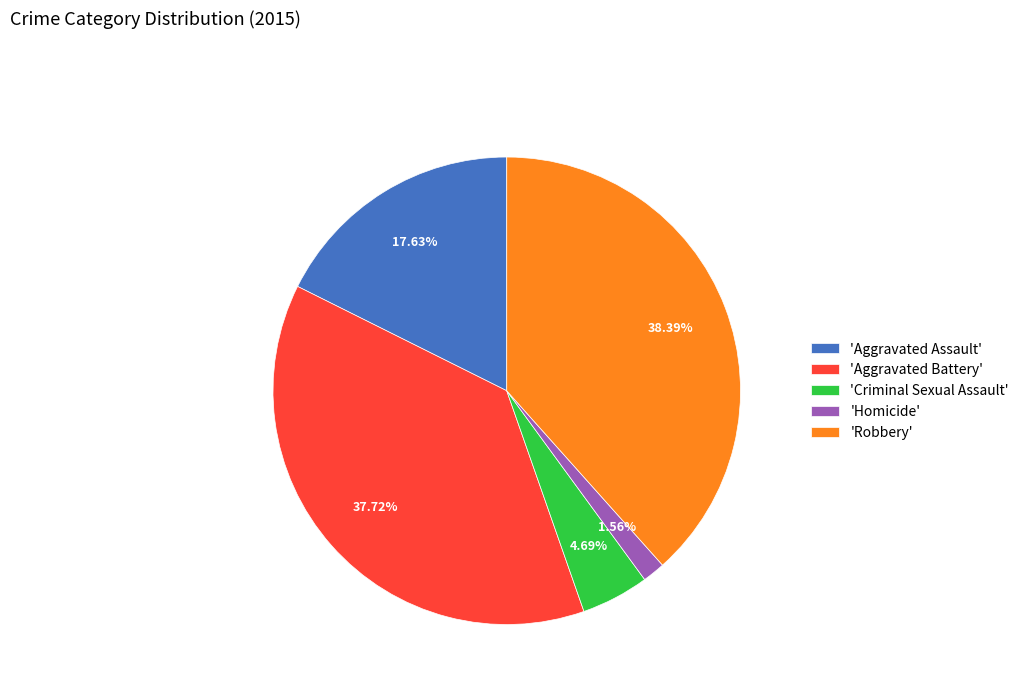

Which slice is the largest?

'Robbery'